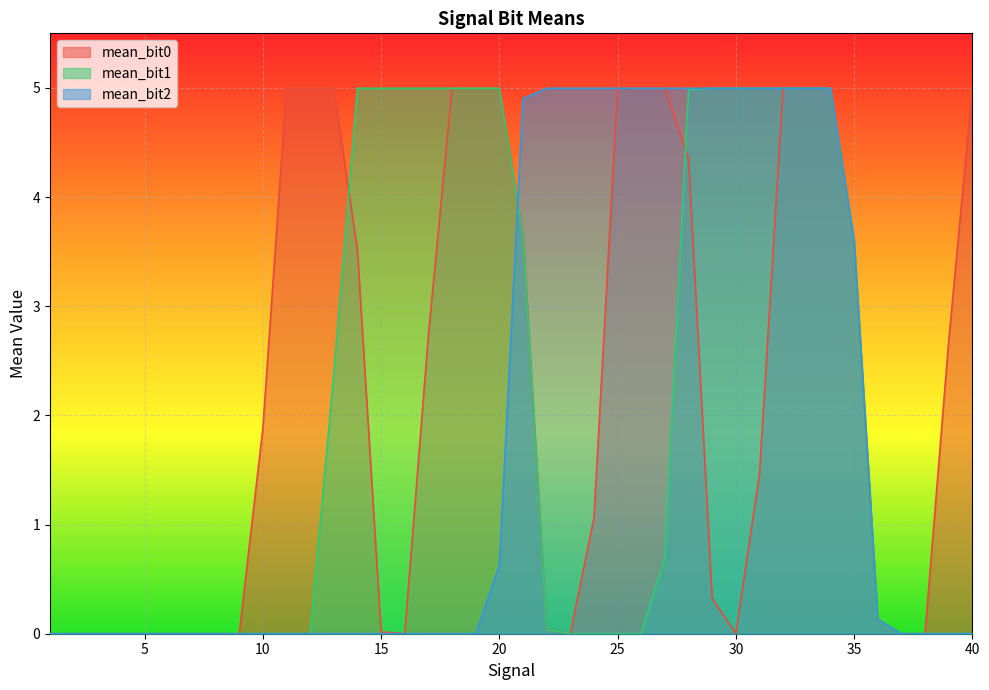

What is the value of the mean_bit1 point at the 34th from the left?

5.0